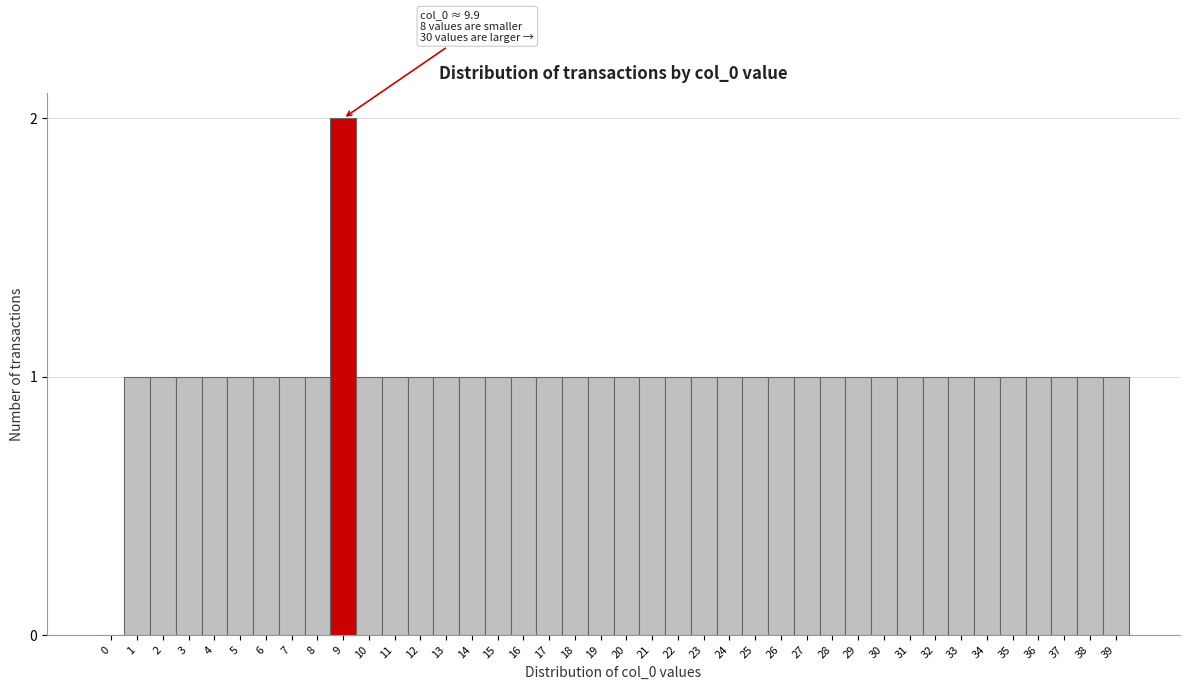

The chart shows a value of 1 at 20. True or false?

True